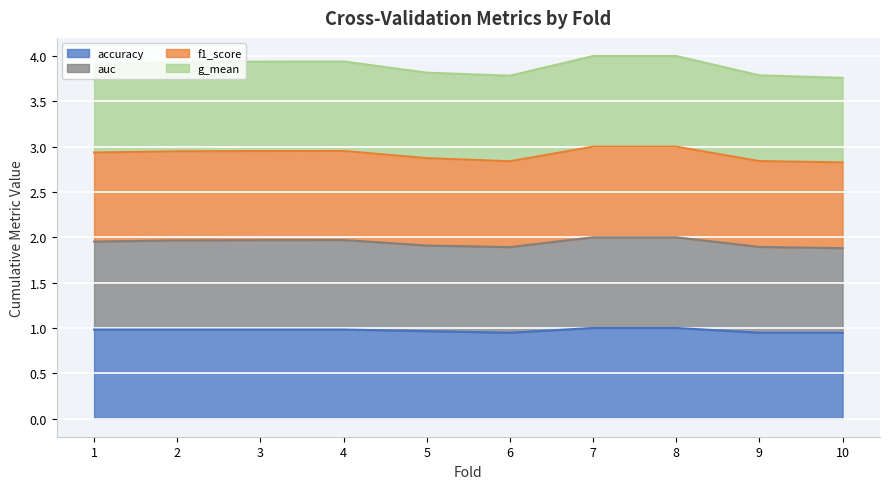

Which series has the widest spread of values?

auc